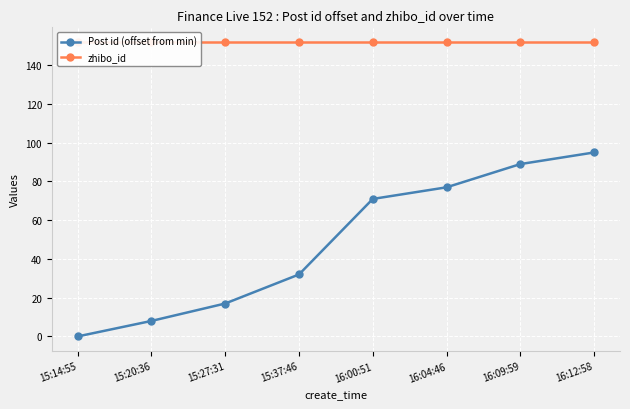

Reading left to right, transcribe all the data shown in this chart.

Post id (offset from min): 15:14:55=0	15:20:36=8	15:27:31=17	15:37:46=32	16:00:51=71	16:04:46=77	16:09:59=89	16:12:58=95
zhibo_id: 15:14:55=152	15:20:36=152	15:27:31=152	15:37:46=152	16:00:51=152	16:04:46=152	16:09:59=152	16:12:58=152